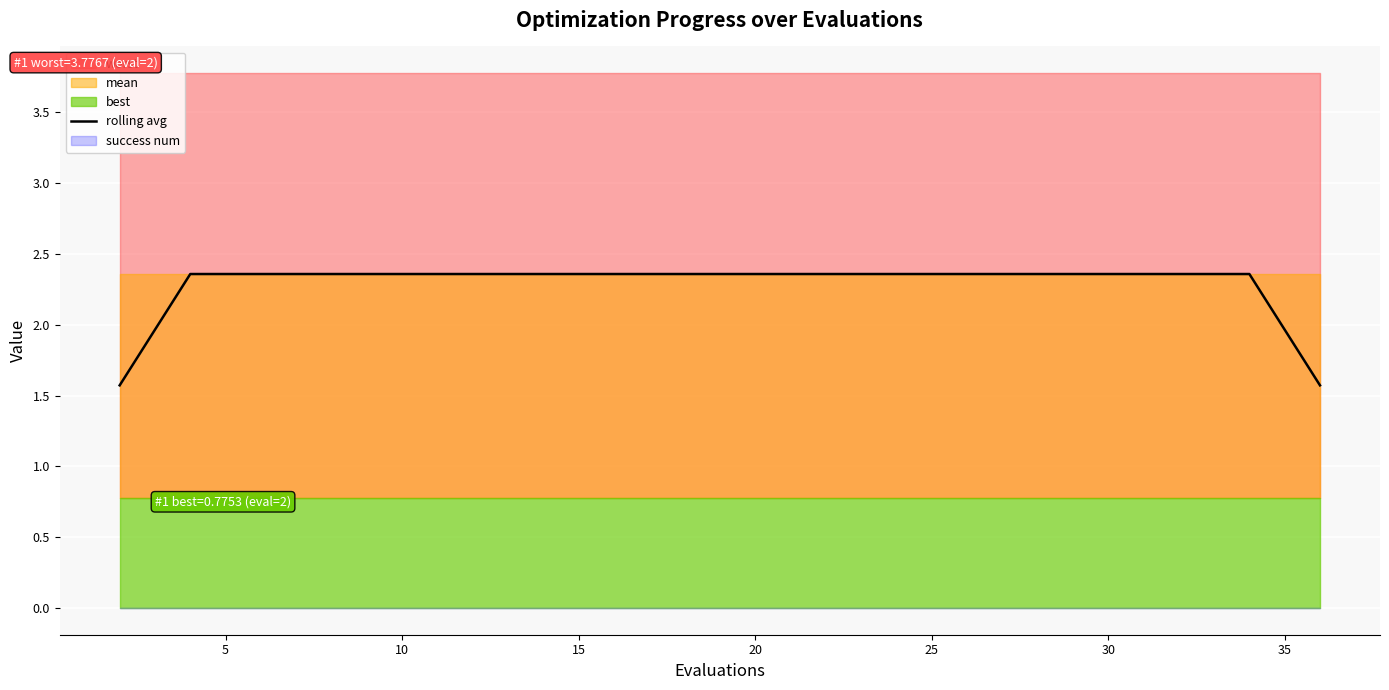

What is the difference between the maximum and minimum values?

0.8